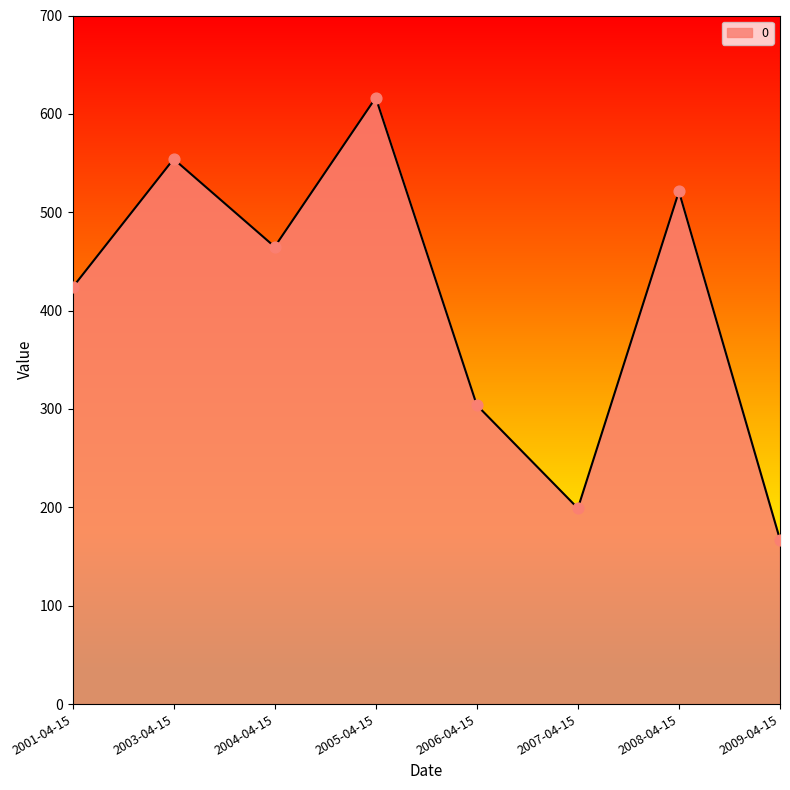

What is the change in value from 2005-04-15 to 2006-04-15?

-312.6